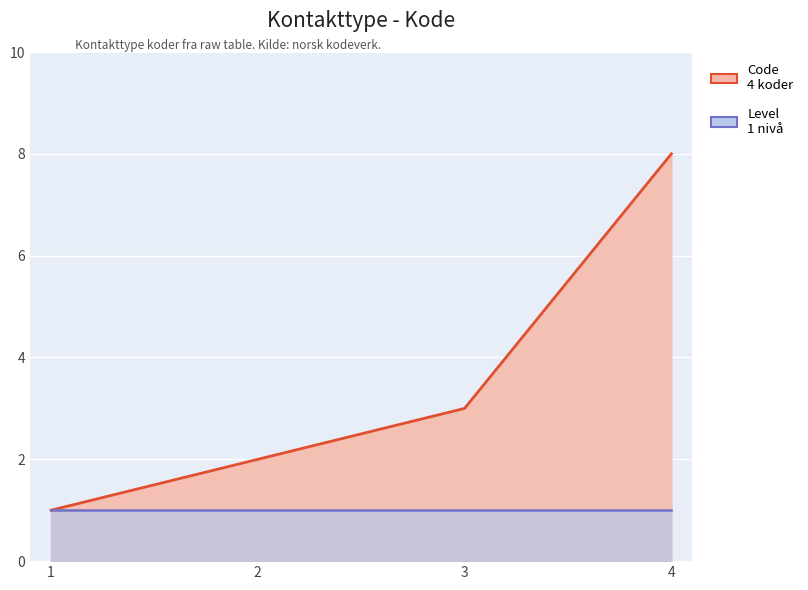

True or false: Code has more than 1 points higher than both neighbors.

False